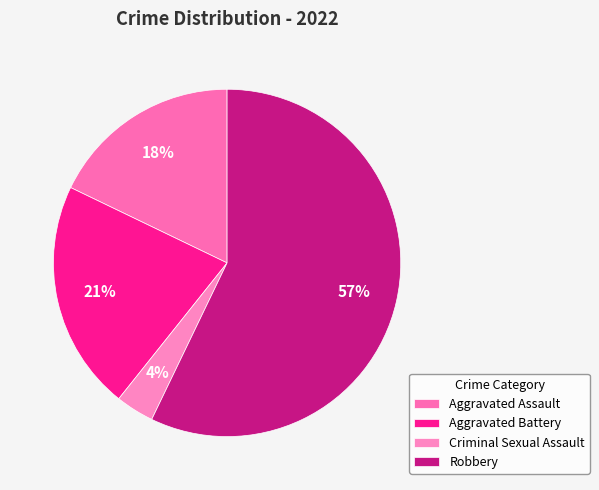

What portion of the pie excludes Aggravated Assault?

82.1%